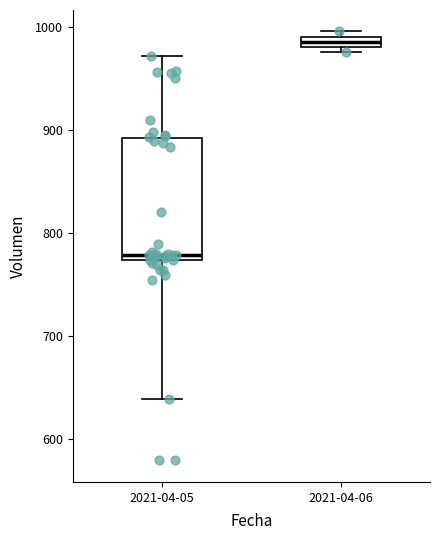

Comparing the boxes themselves (not the whiskers), which one is the tallest?

2021-04-05